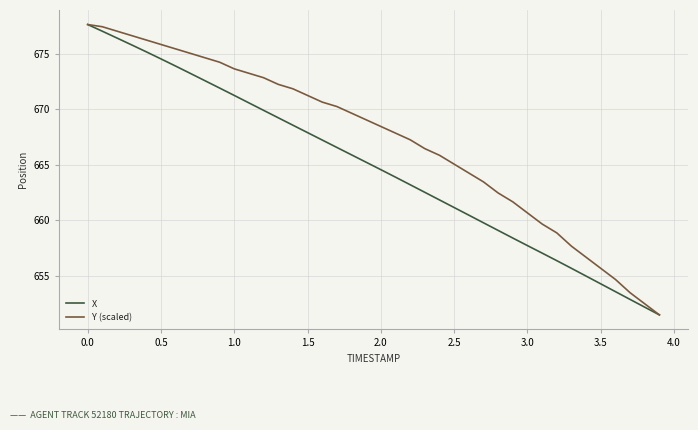

Which series has the largest total across all categories?

Y (scaled)